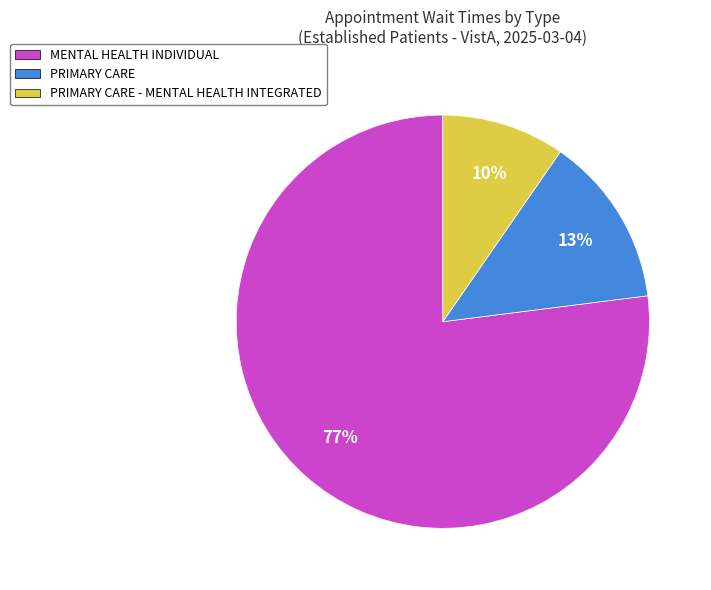

Between PRIMARY CARE and MENTAL HEALTH INDIVIDUAL, which is larger?

MENTAL HEALTH INDIVIDUAL